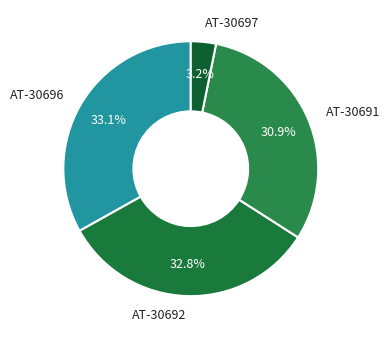

To the nearest percent, what portion does AT-30691 represent?

31%